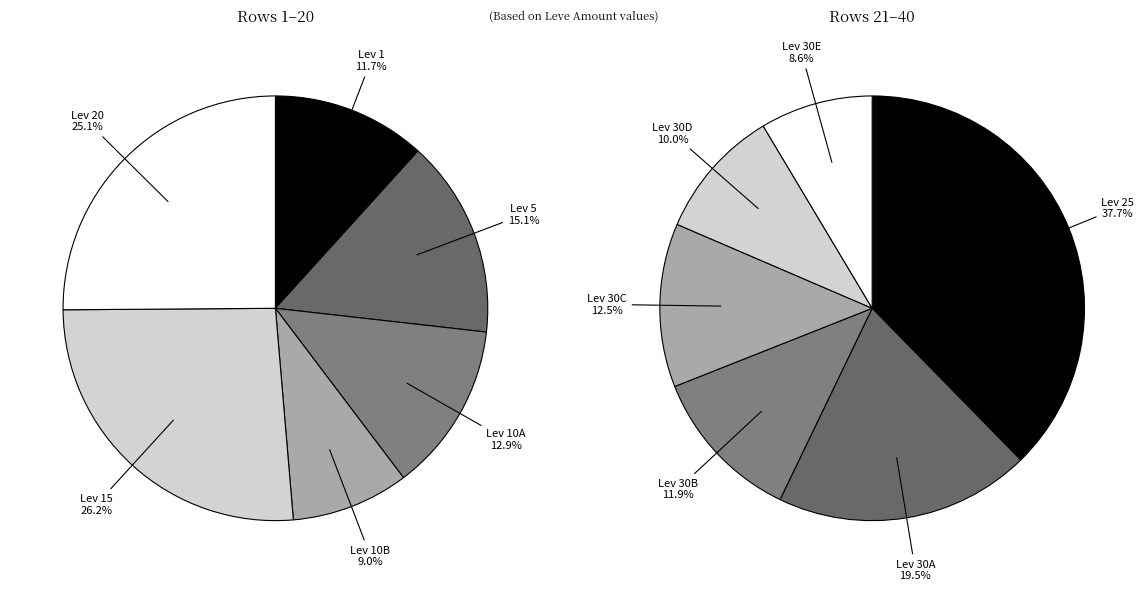

Does any single category account for the majority?

No